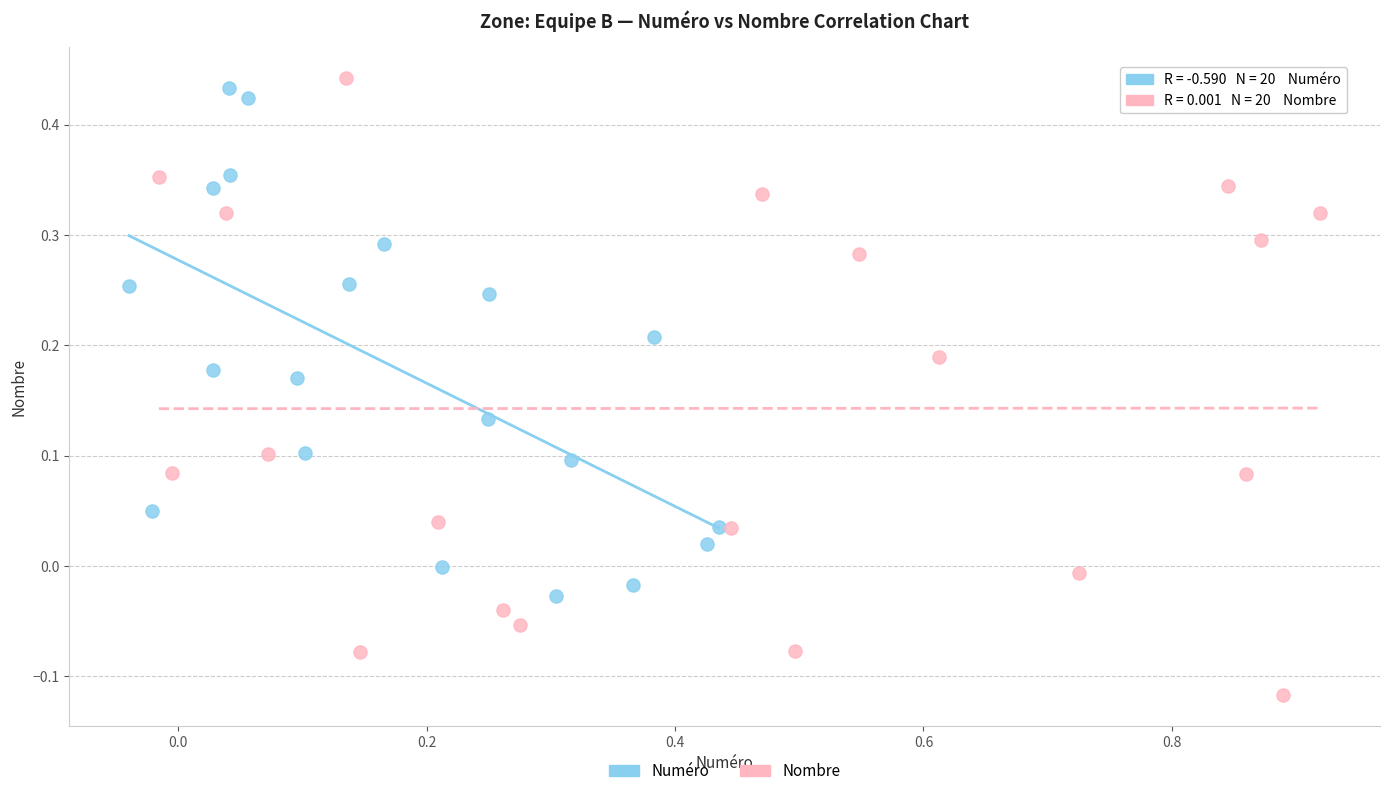

Which series has the widest spread of Y values?

Nombre